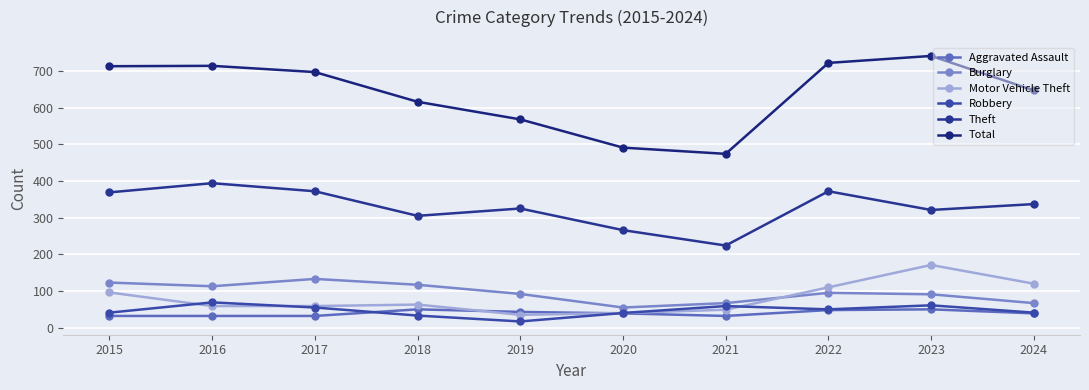

What is the sum of the Total values at 2018 and 2019?

1184